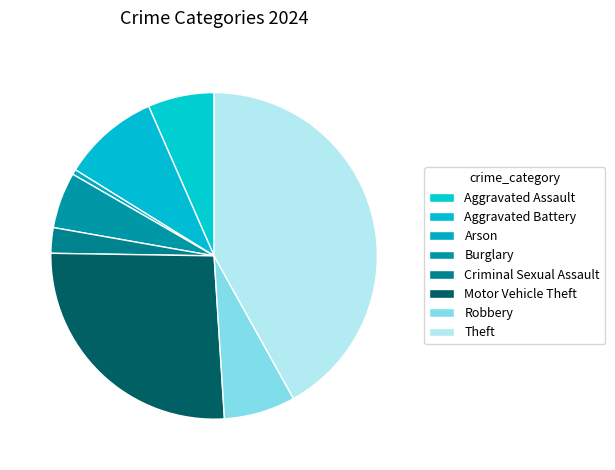

To the nearest percent, what portion does Theft represent?

42%